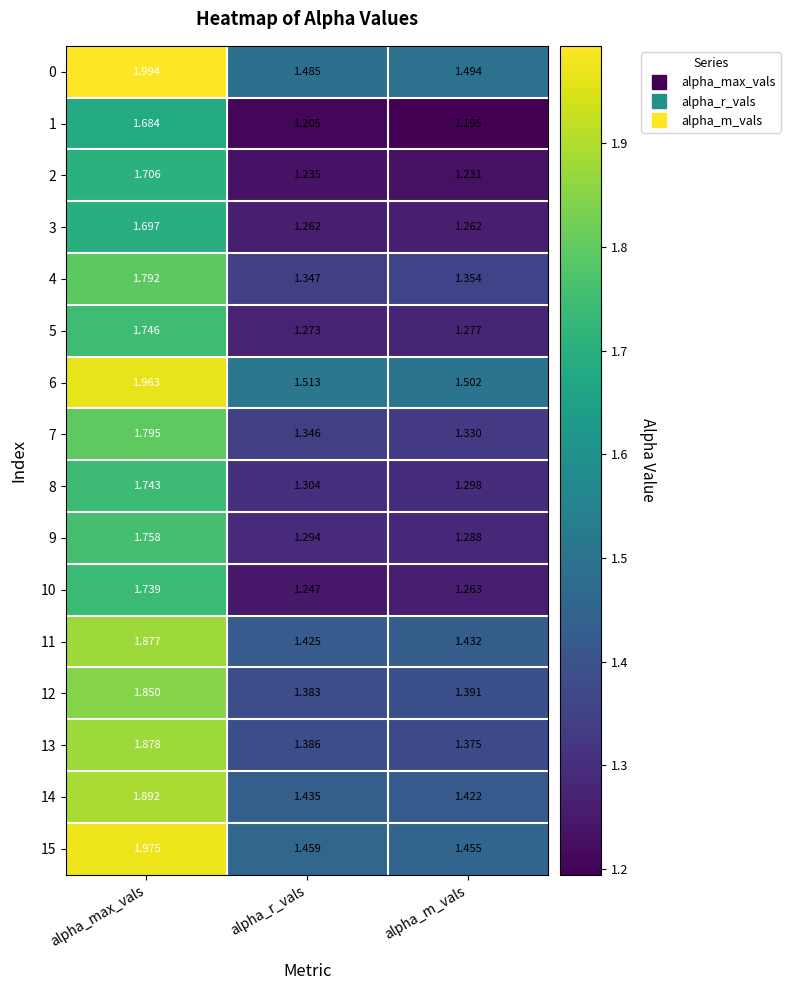

Which series has the largest range (max minus min)?

15